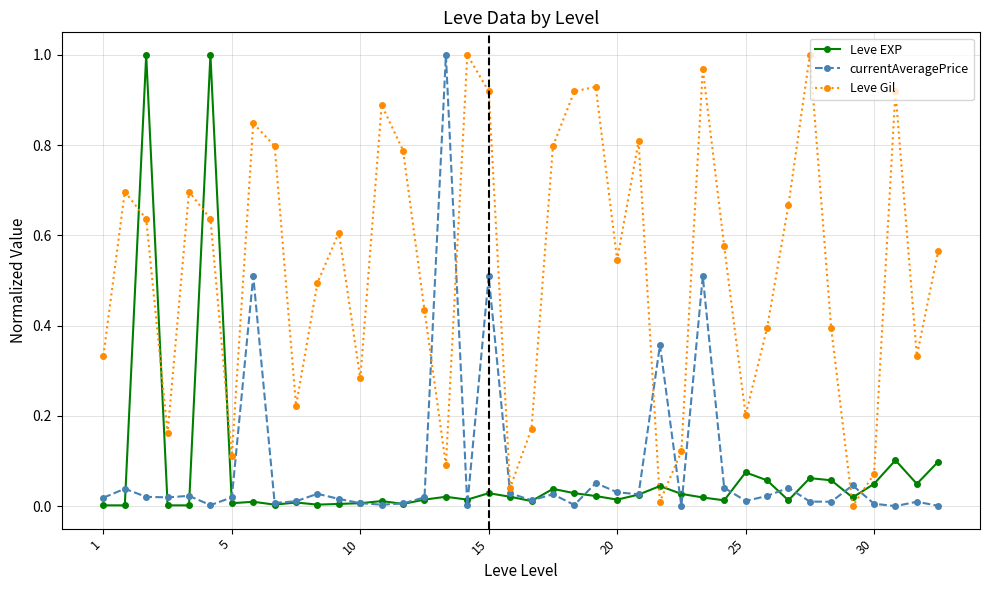

Which series has the largest total across all categories?

Leve Gil